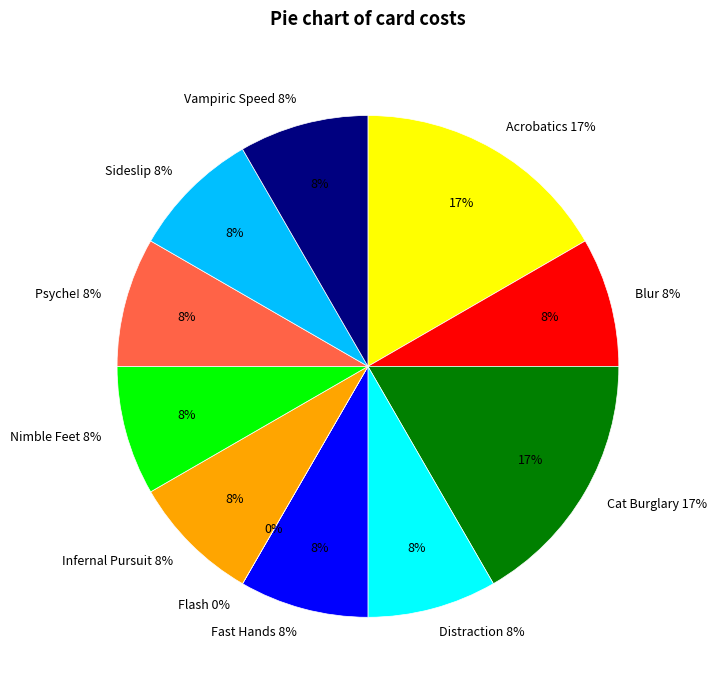

Rank the categories by value from lowest to highest.

Flash, Blur, Distraction, Fast Hands, Infernal Pursuit, Nimble Feet, Psyche!, Sideslip, Vampiric Speed, Acrobatics, Cat Burglary